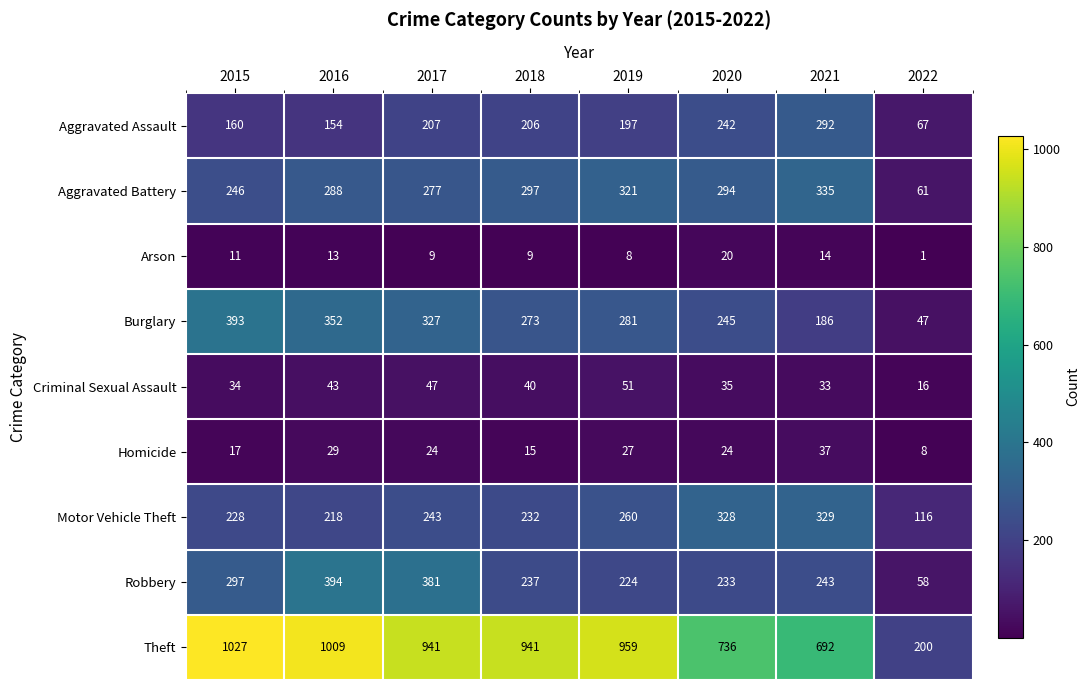

Rank the series by their maximum value, from highest to lowest.

Theft, Robbery, Burglary, Aggravated Battery, Motor Vehicle Theft, Aggravated Assault, Criminal Sexual Assault, Homicide, Arson